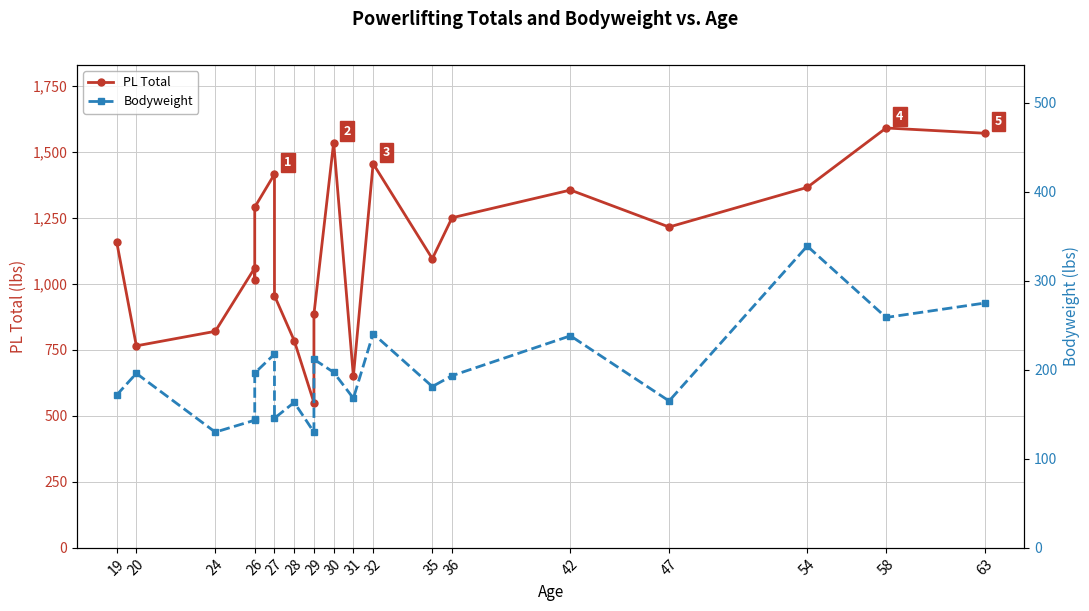

True or false: Bodyweight has more than 2 interior local peaks.

True